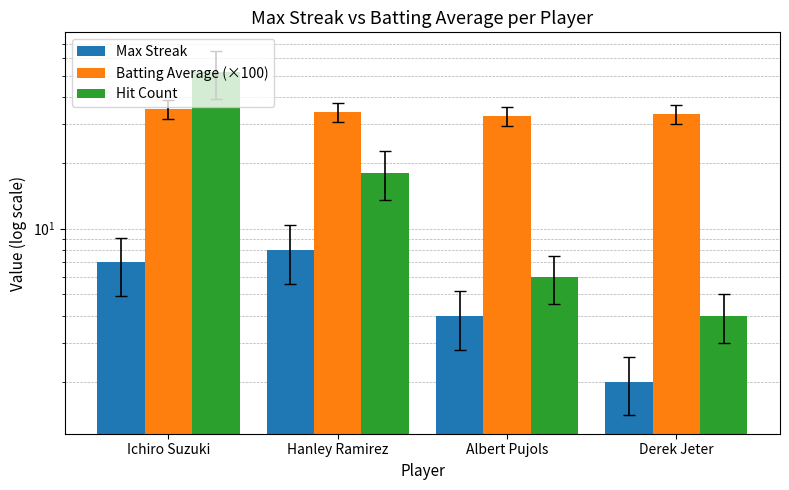

Which series has the widest spread of values?

Hit Count